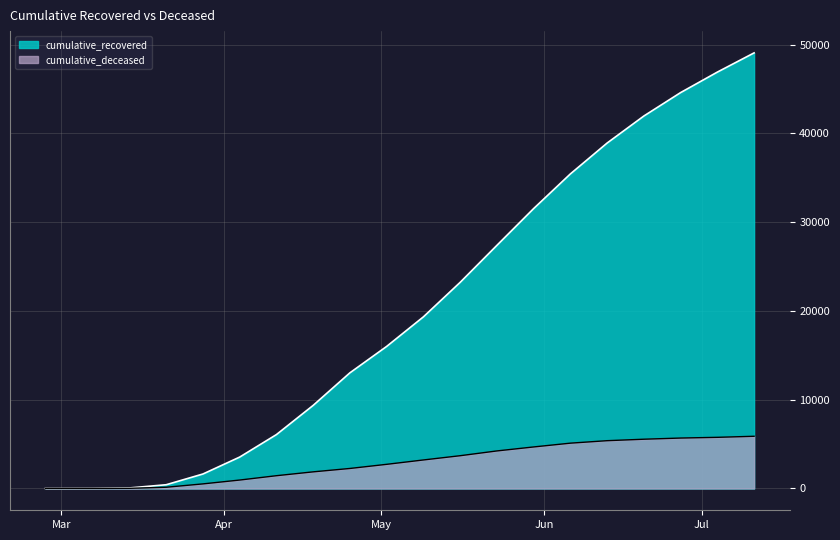

Read the cumulative_deceased value at 2020-06-27, to the nearest 100.

5700